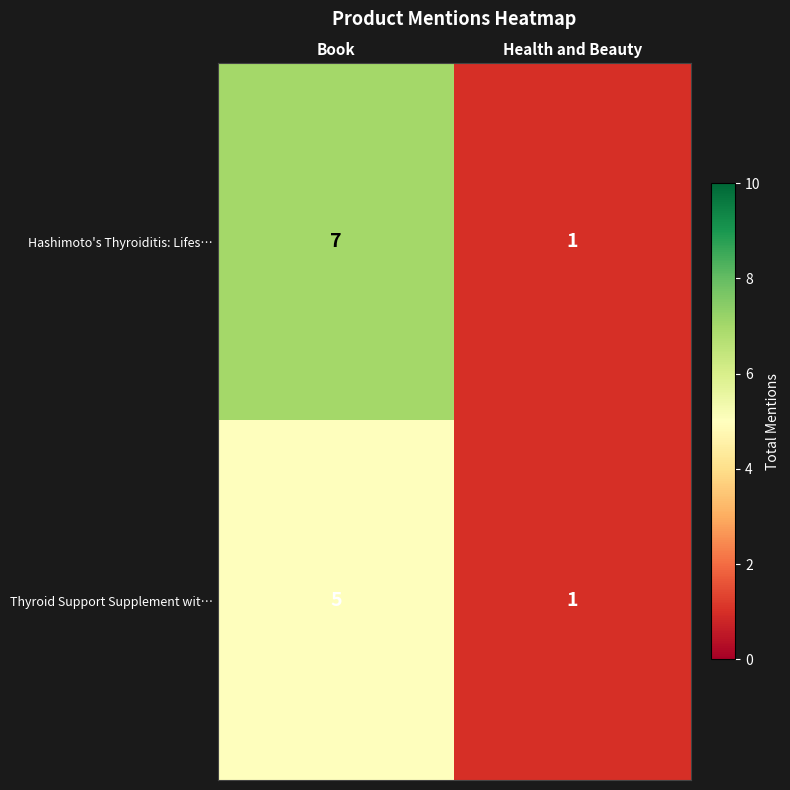

Reading left to right, extract all data points from this chart.

Hashimoto's Thyroiditis: Lifes…: 7	1
Thyroid Support Supplement wit…: 5	1